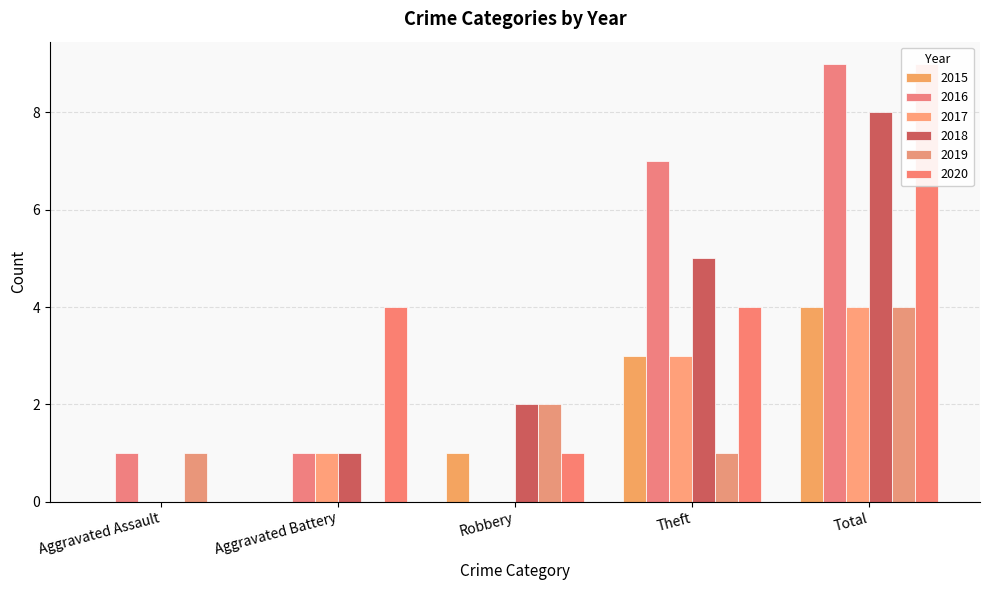

Reading left to right, list all the values displayed in this chart.

2015: 0	0	1	3	4
2016: 1	1	0	7	9
2017: 0	1	0	3	4
2018: 0	1	2	5	8
2019: 1	0	2	1	4
2020: 0	4	1	4	9